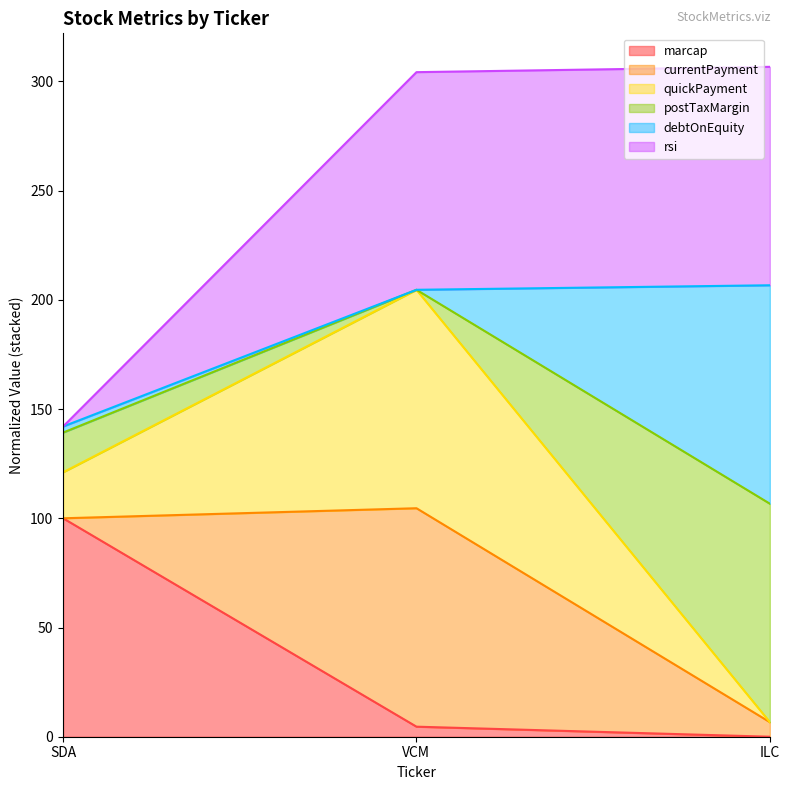

What is the highest value of the marcap series?

100.0